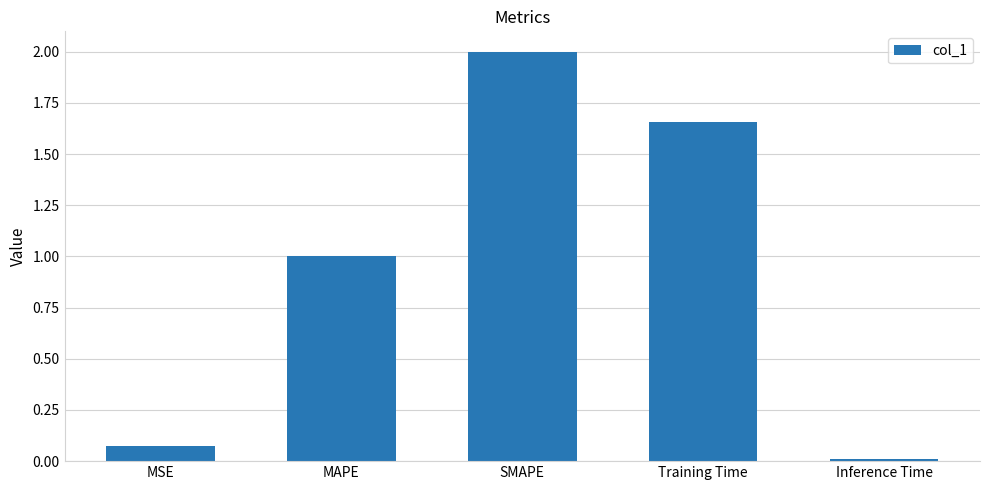

Which label corresponds to the largest value in the chart?

SMAPE